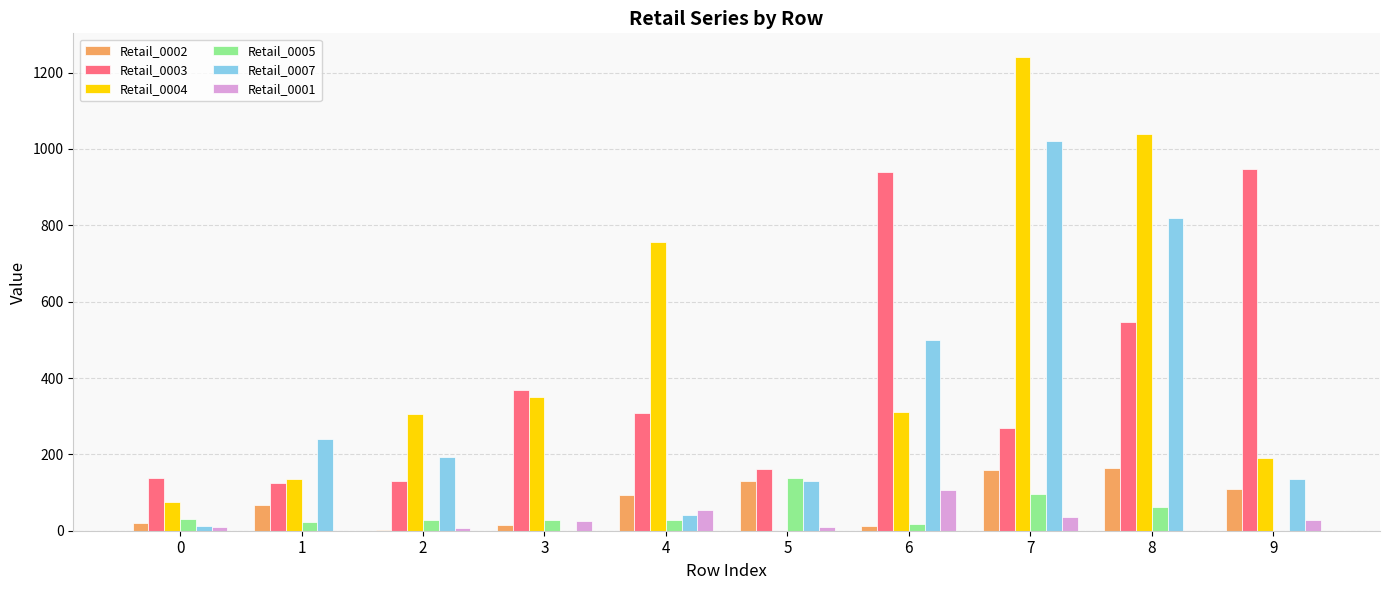

At which category is the sum across all series the highest?

7